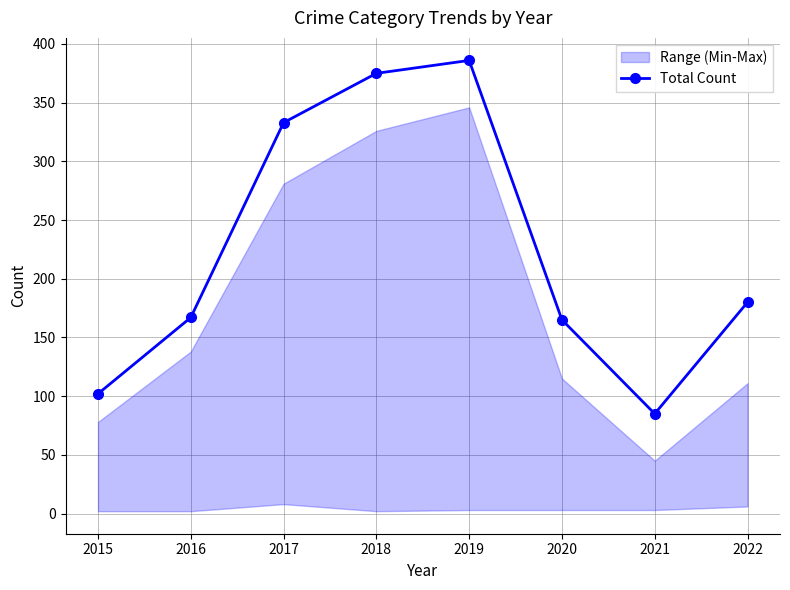

How many values in the Total Count series are below 180?

4